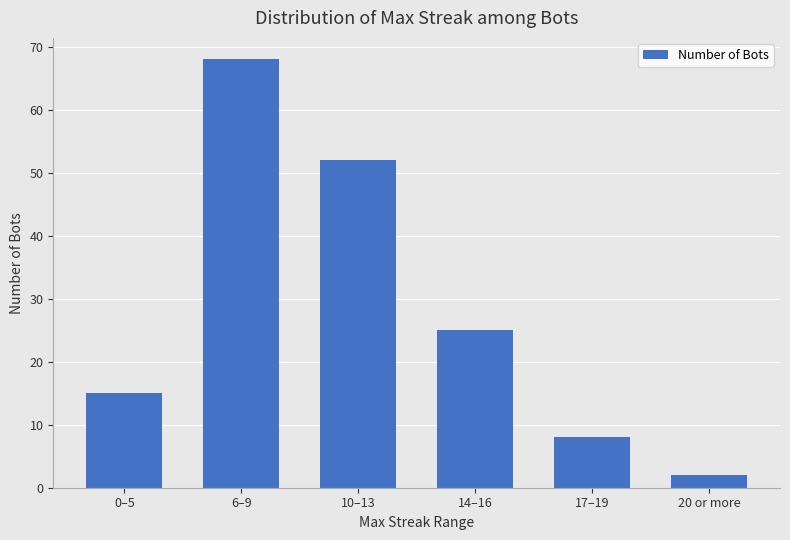

Which category has the highest value across all series?

6–9